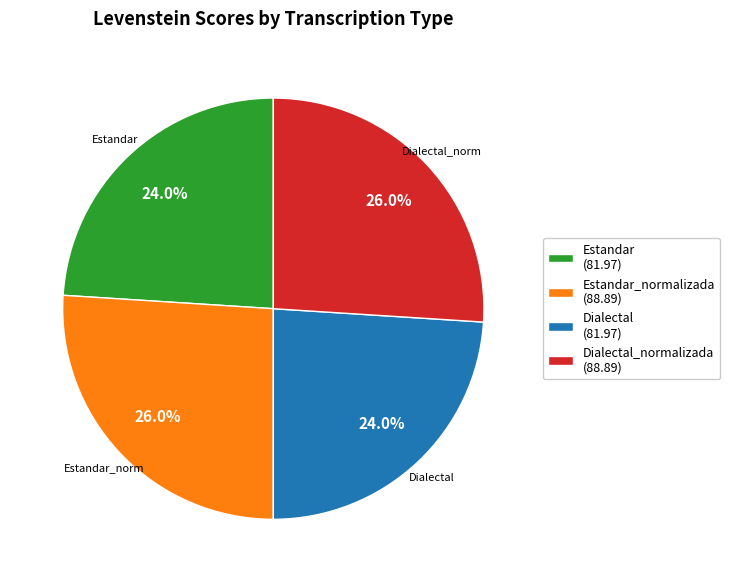

Is there a majority slice in this chart?

No